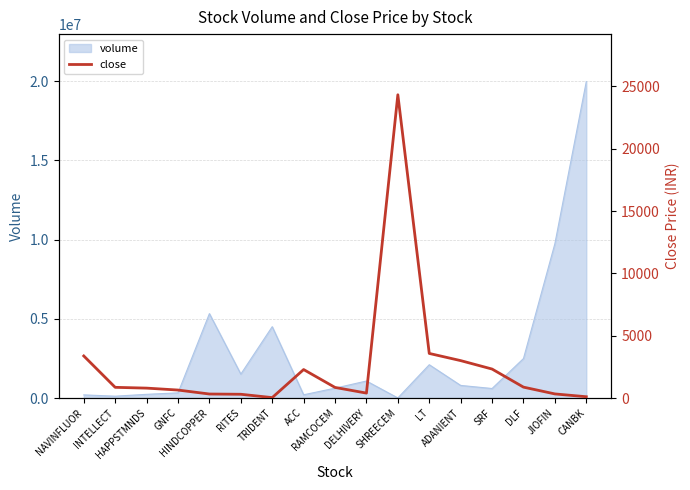

At which label does the data first exceed 851?

NAVINFLUOR